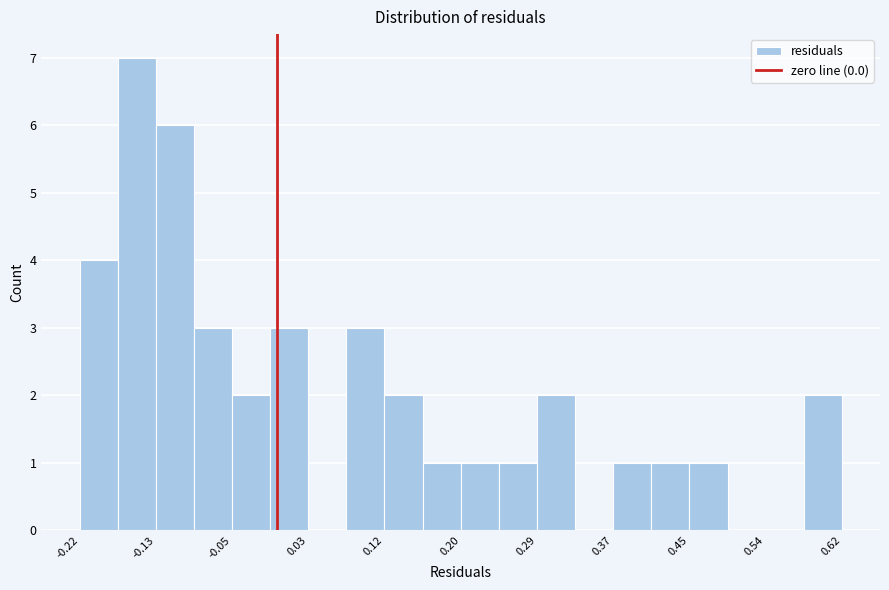

Reading left to right, transcribe this chart: for each bar, give the range it covers on the x-axis and its height. Neither the bar edges nor the heights are printed on the chart, so give them approximately, as read against the axes.

-0.22 to -0.18: 4
-0.18 to -0.13: 7
-0.13 to -0.09: 6
-0.09 to -0.05: 3
-0.05 to -0.01: 2
-0.01 to 0.03: 3
0.03 to 0.08: 0
0.08 to 0.12: 3
0.12 to 0.16: 2
0.16 to 0.20: 1
0.20 to 0.24: 1
0.24 to 0.29: 1
0.29 to 0.33: 2
0.33 to 0.37: 0
0.37 to 0.41: 1
0.41 to 0.45: 1
0.45 to 0.50: 1
0.50 to 0.54: 0
0.54 to 0.58: 0
0.58 to 0.62: 2